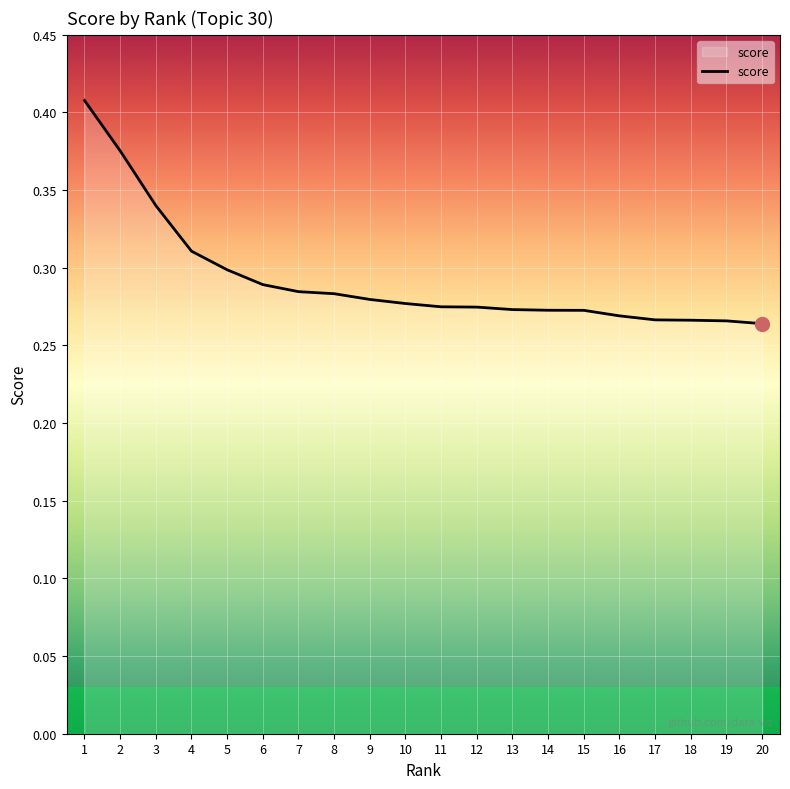

True or false: the data shows 0.3 at 12.

True